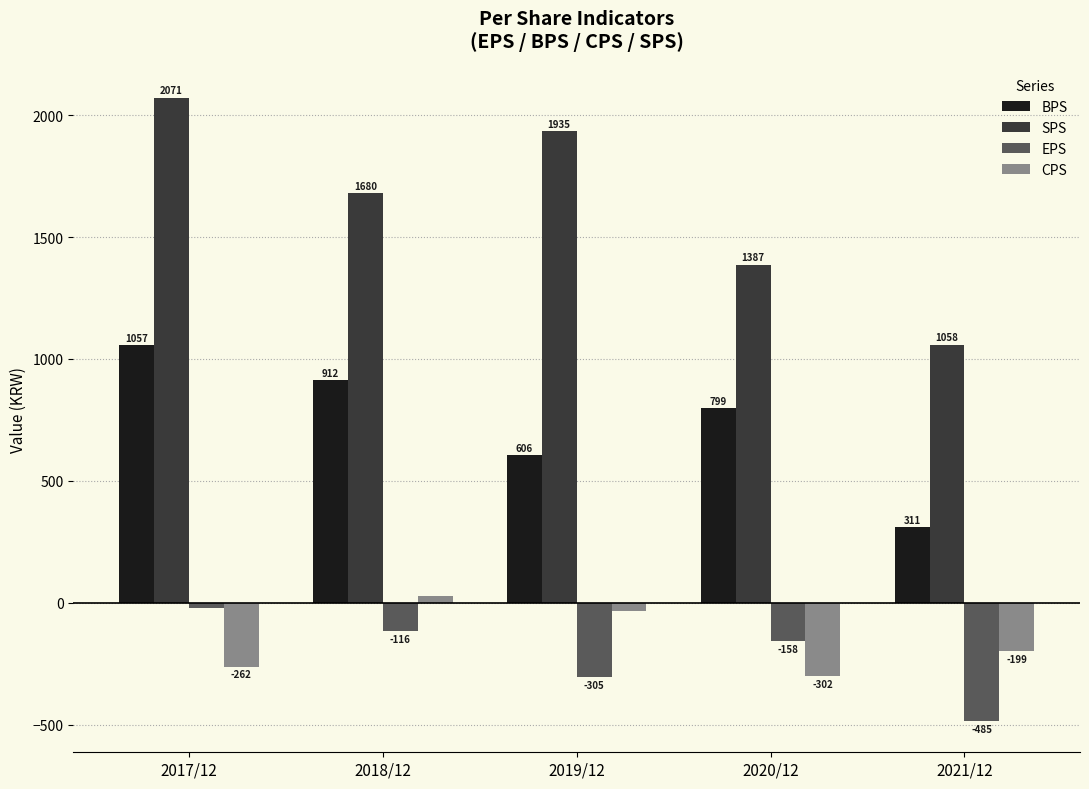

How many values in the CPS series are below -199?

2